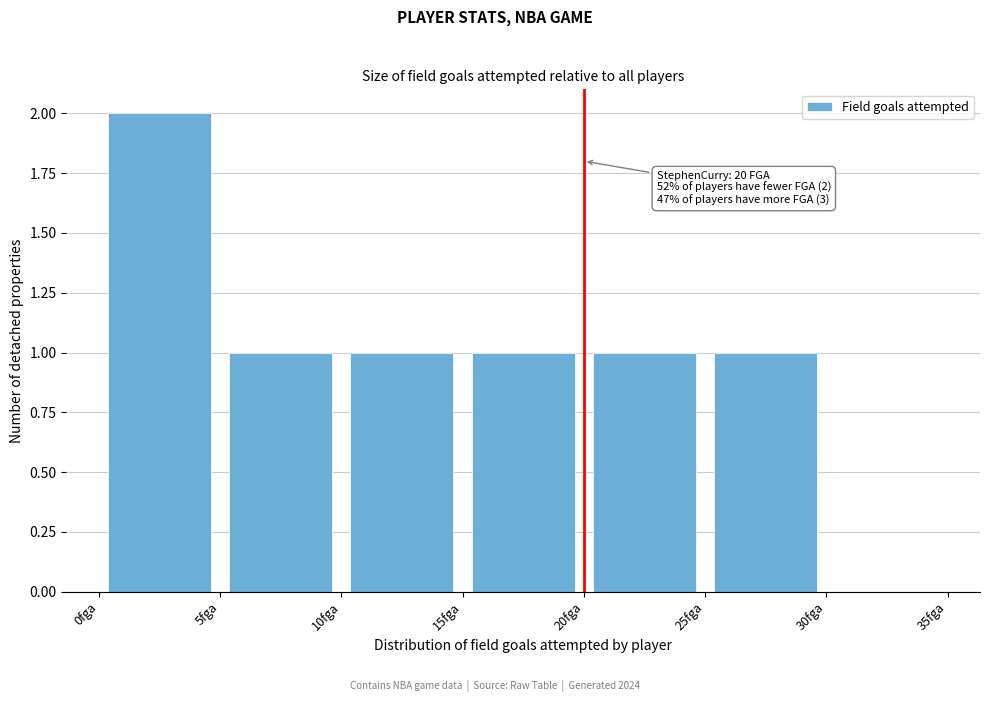

Which range on the x-axis has the tallest bar?

0 to 5